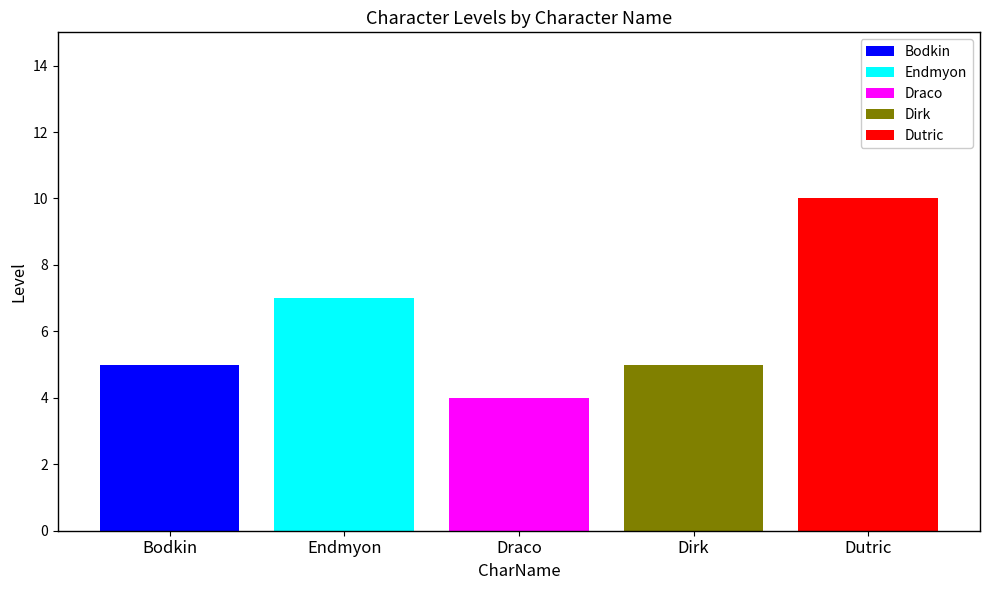

What is the highest value of the Bodkin series?

5